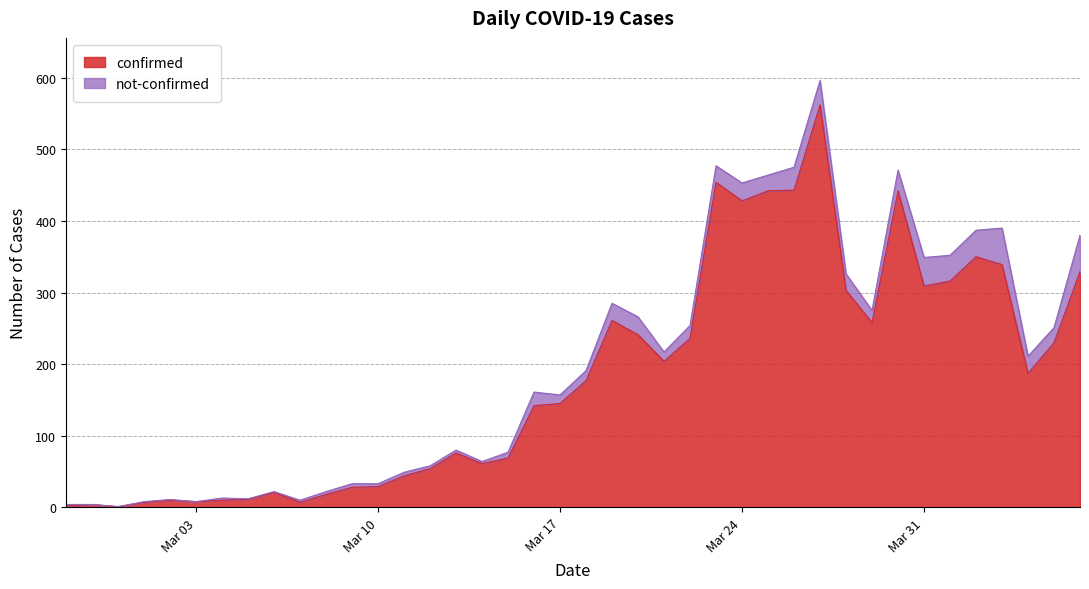

How many lines are shown in the chart?

2